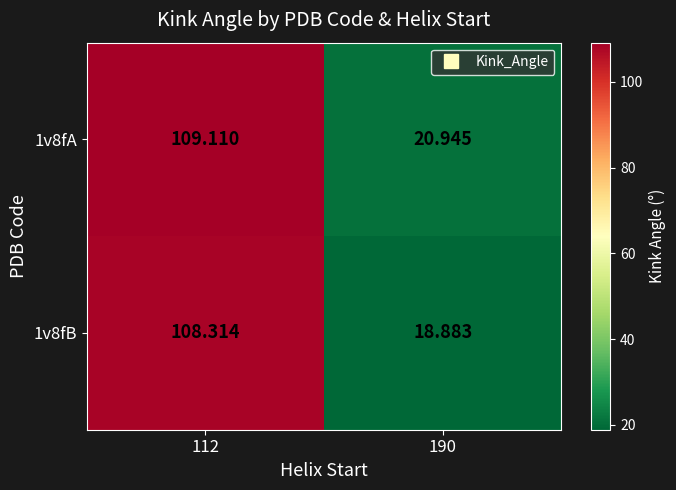

What is the total value across all series at 112?

217.4